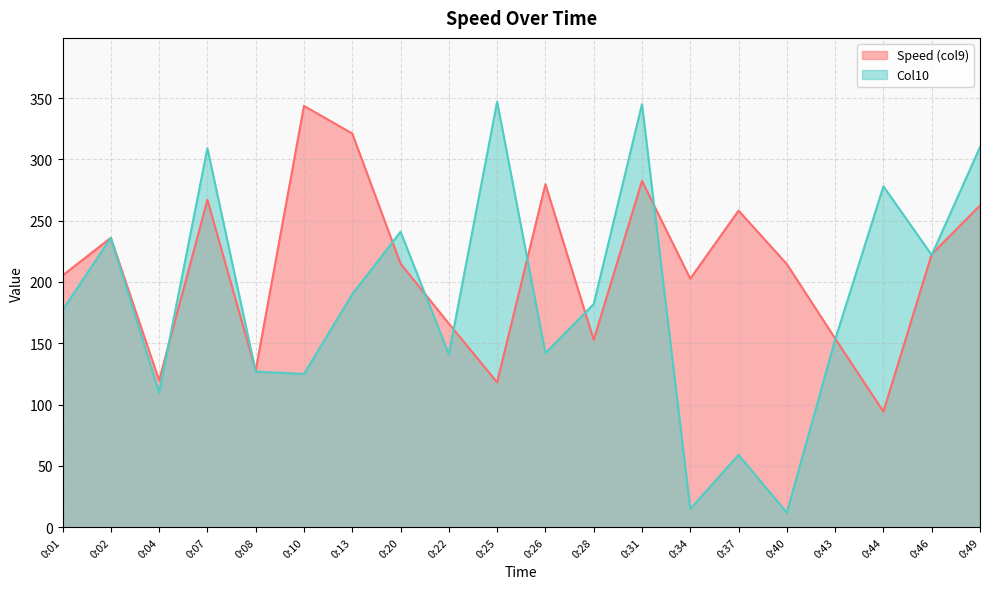

Reading left to right, list all the values displayed in this chart.

Speed (col9): 205.3	236.0	119.7	267.0	127.8	343.6	321.1	215.0	166.1	118.2	279.7	152.8	282.4	202.7	258.2	214.6	153.9	94.3	222.7	262.4
Col10: 177.0	236.0	110.0	309.0	127.0	125.0	190.0	241.0	141.0	347.0	142.0	182.0	345.0	15.0	59.0	12.0	153.0	278.0	222.0	310.0